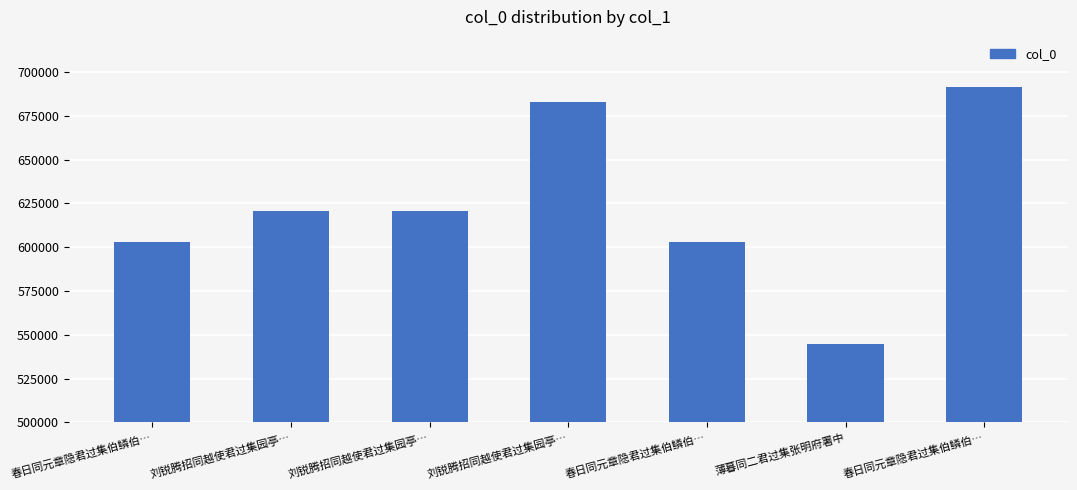

Rank the categories by value from highest to lowest.

春日同元章隐君过集伯鳞伯…, 刘锐腾招同越使君过集园亭…, 刘锐腾招同越使君过集园亭…, 刘锐腾招同越使君过集园亭…, 春日同元章隐君过集伯鳞伯…, 春日同元章隐君过集伯鳞伯…, 薄暮同二君过集张明府署中